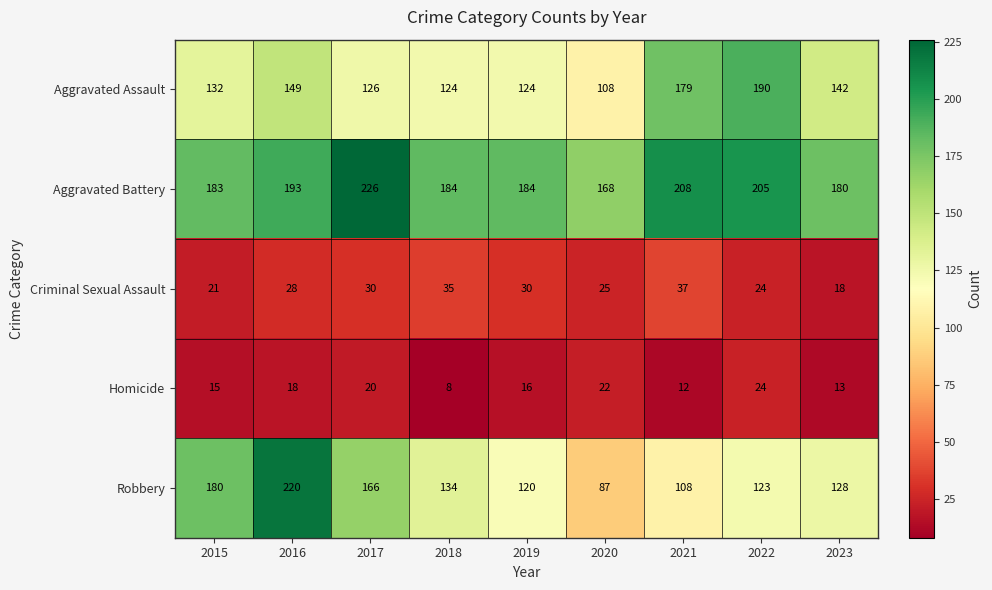

What is the average value of the Aggravated Assault series?

142